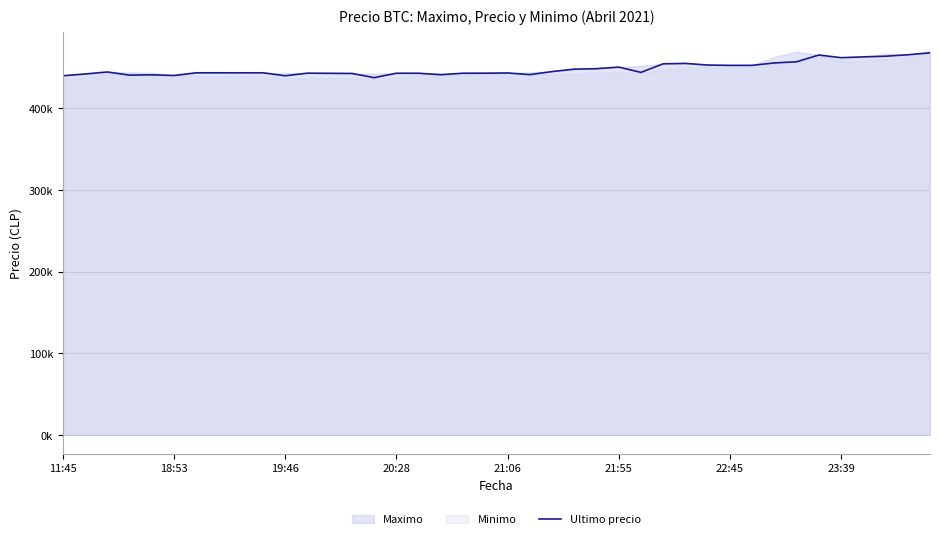

What is the average value?

448241